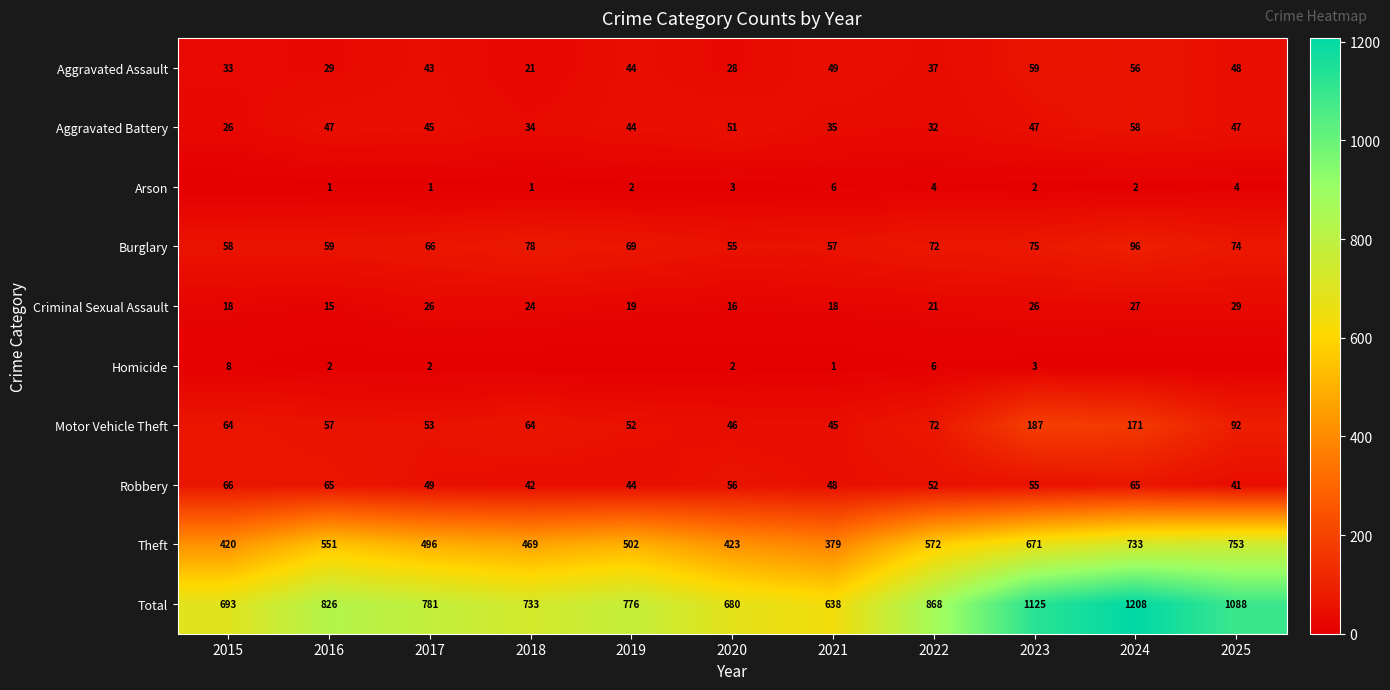

How many data points does each series have?

11